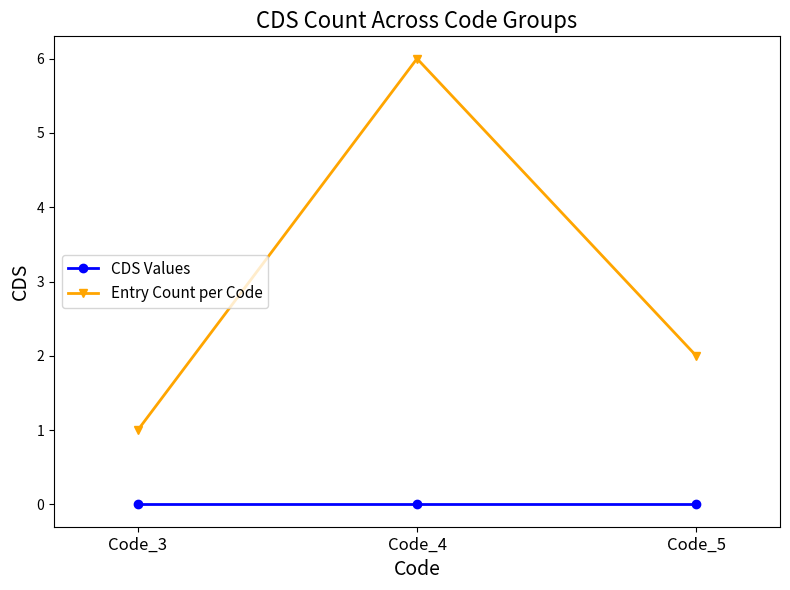

What is the total value across all series at Code_4?

6